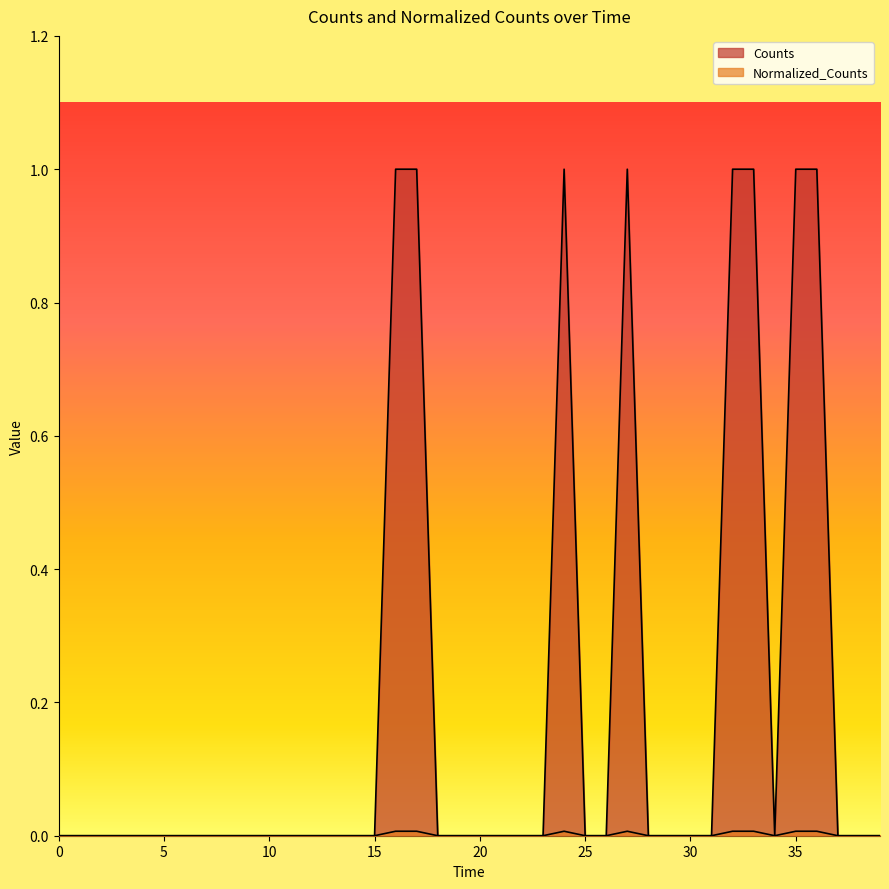

True or false: Normalized_Counts has more than 2 points higher than both neighbors.

False